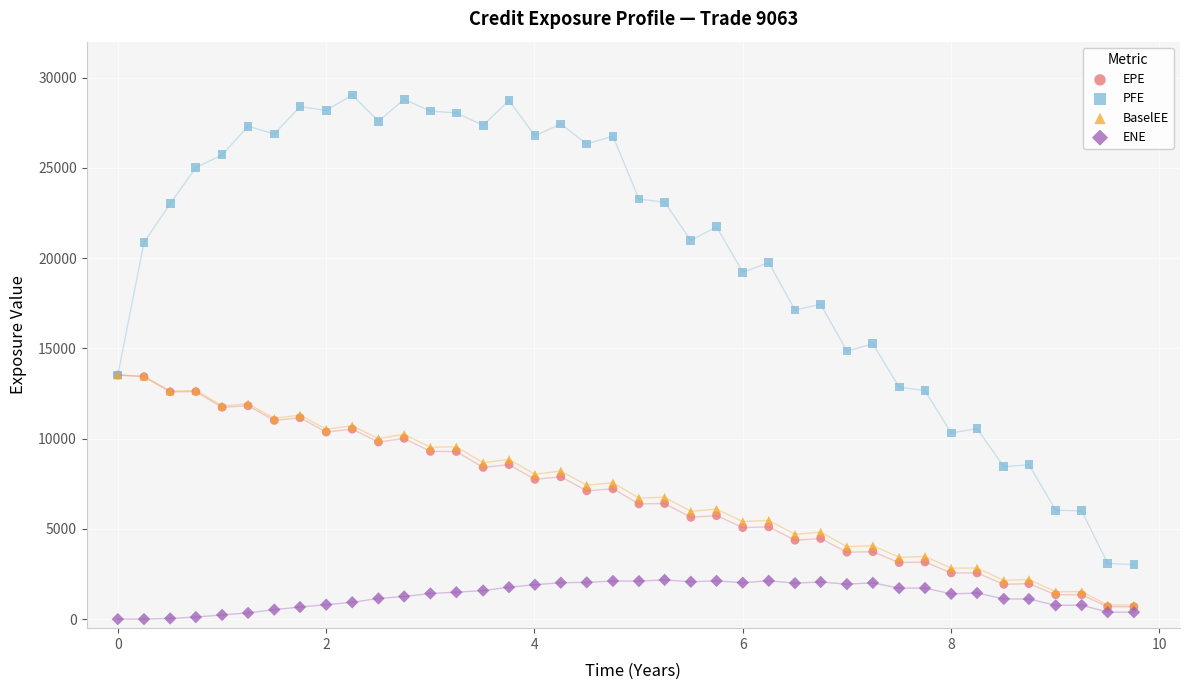

Across all series, what Y value is closest to 14521?

14853.9